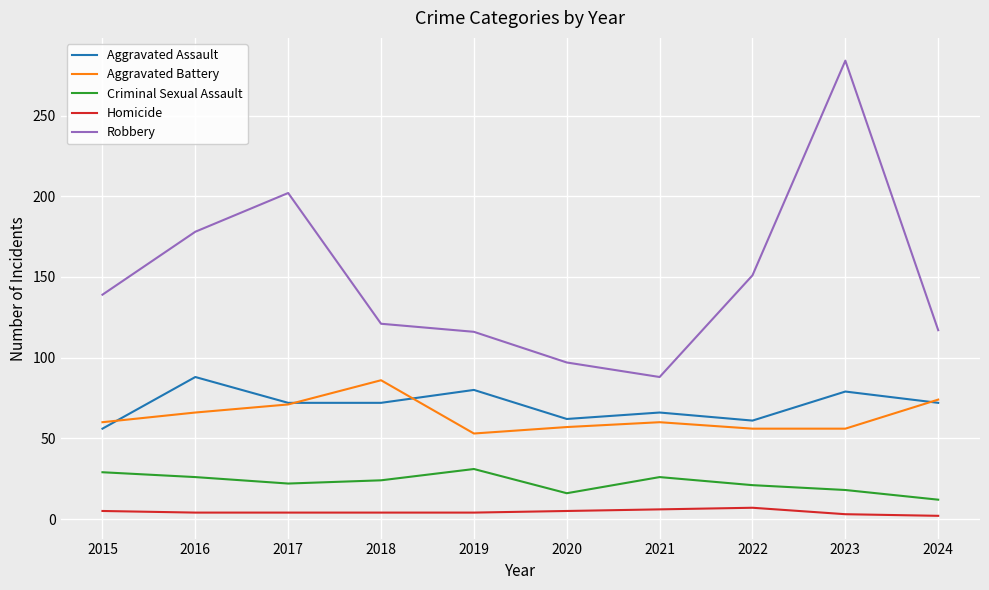

Rank the series at 2021 from highest to lowest value.

Robbery, Aggravated Assault, Aggravated Battery, Criminal Sexual Assault, Homicide